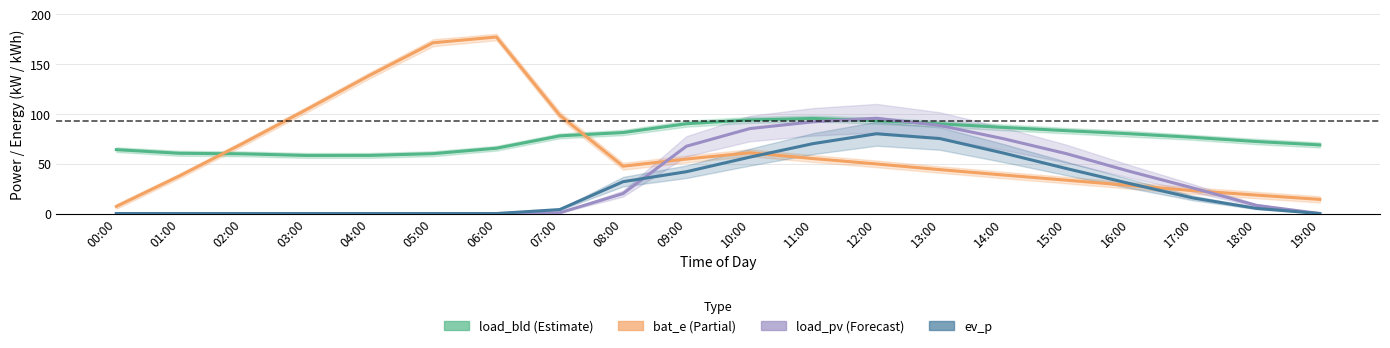

True or false: bat_e has a value of 47.8 at 15:00.

False